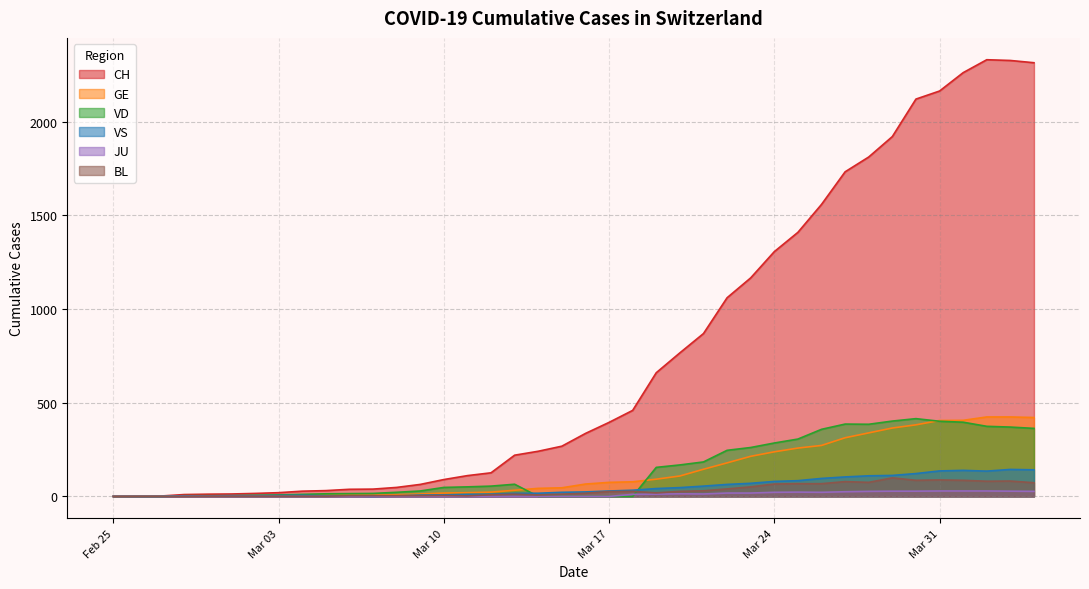

Which series has the largest total across all categories?

CH